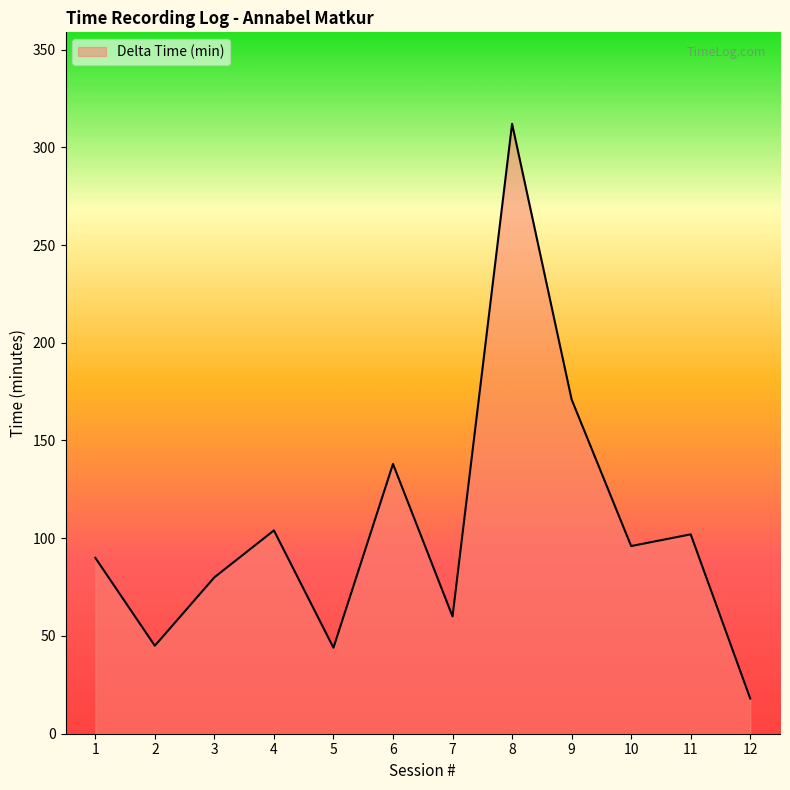

What is the ratio of the value at 3 to the value at 4?

0.8